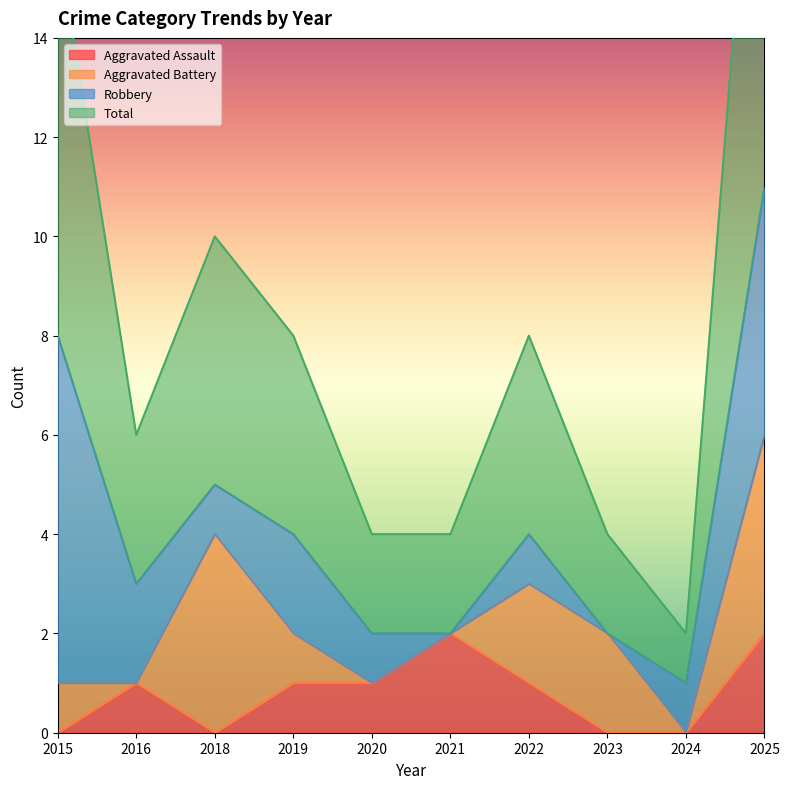

The Aggravated Assault series shows 2 at 2021. True or false?

True